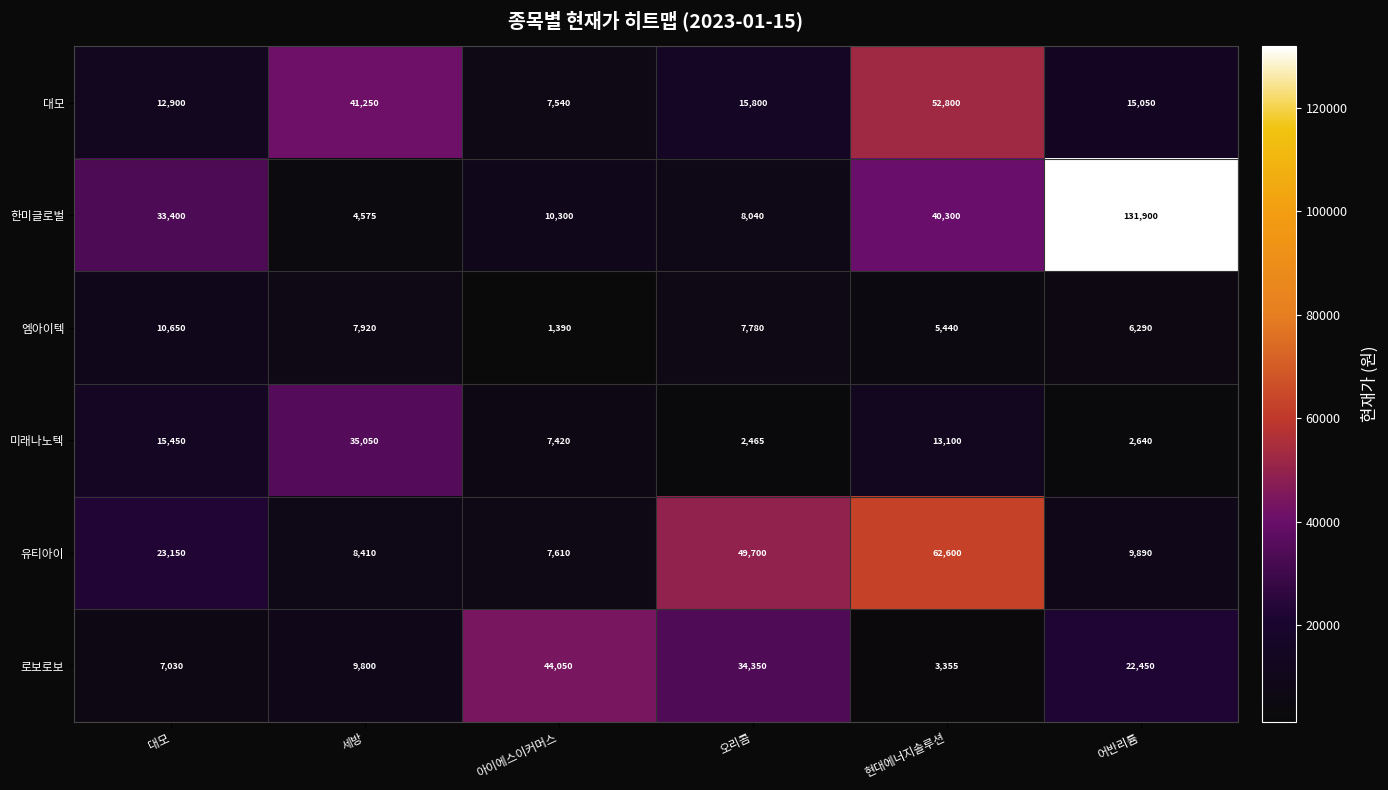

What is the total value across all series at 현대에너지솔루션?

177595